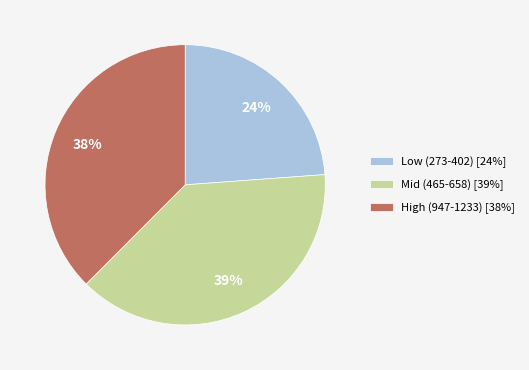

Which has a higher value, Low (273-402) [24%] or High (947-1233) [38%]?

High (947-1233) [38%]